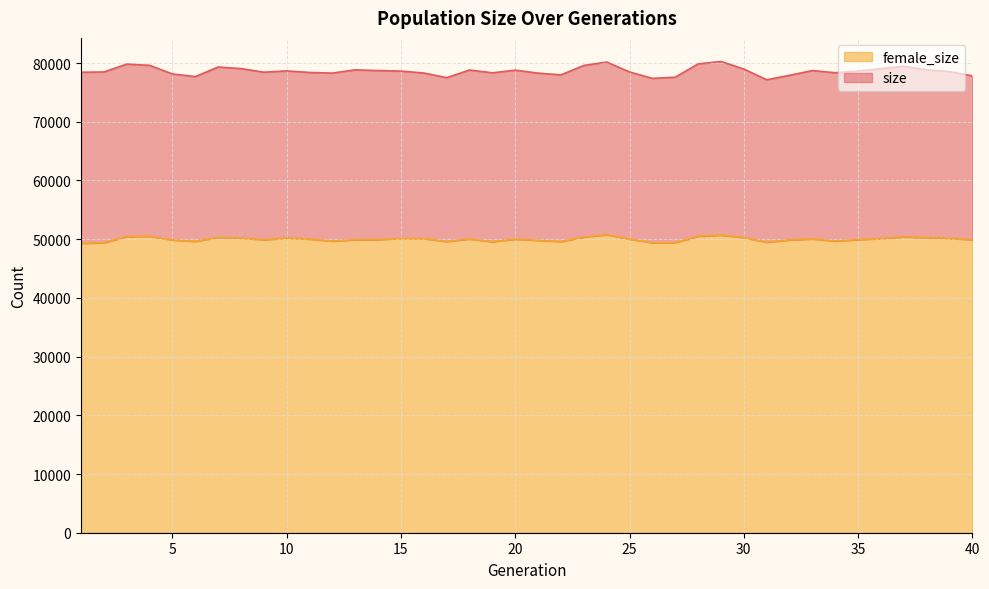

Which category has the lowest value in the size series?

31